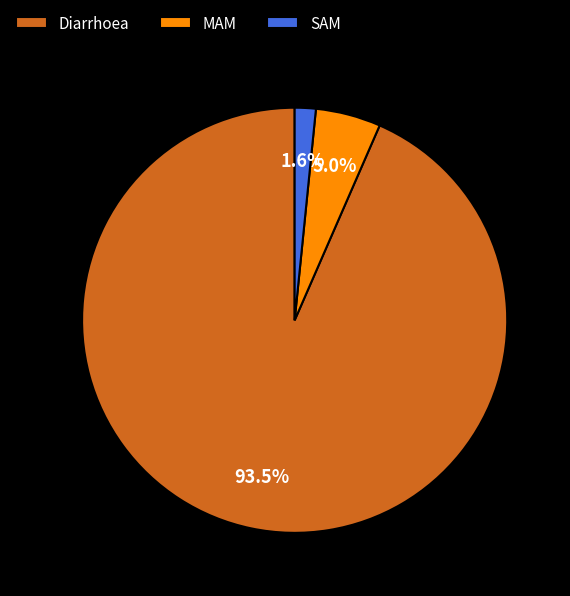

Does any single category account for the majority?

Yes